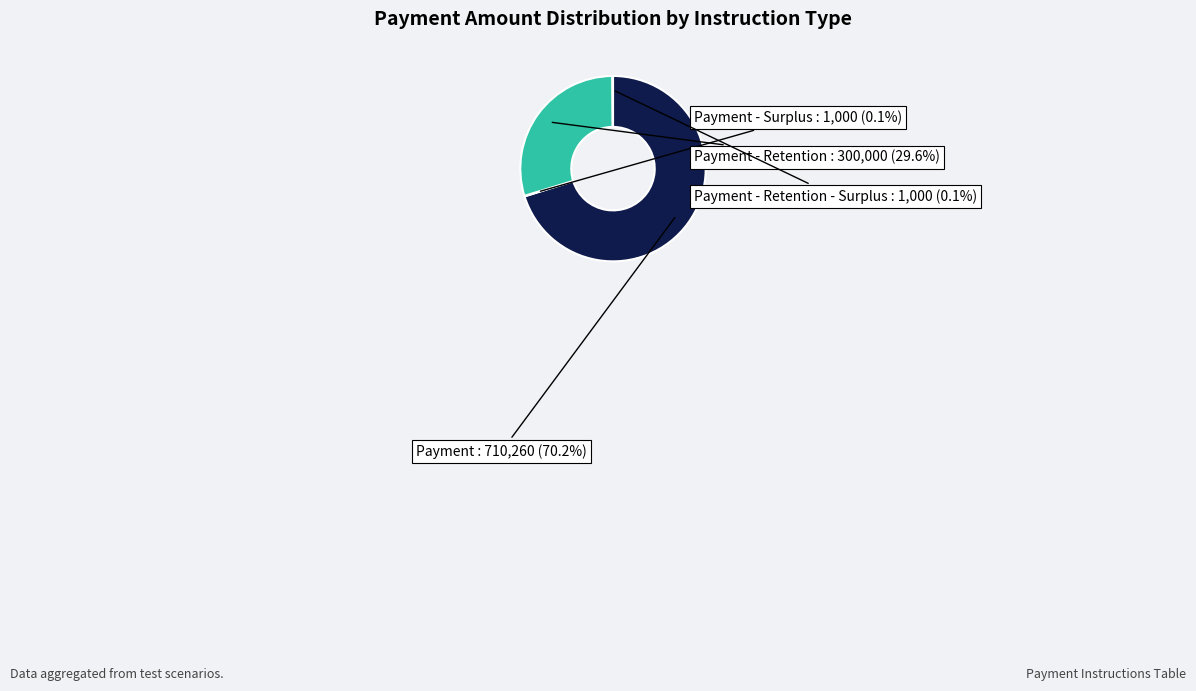

To the nearest percent, what is the average slice percentage?

25%